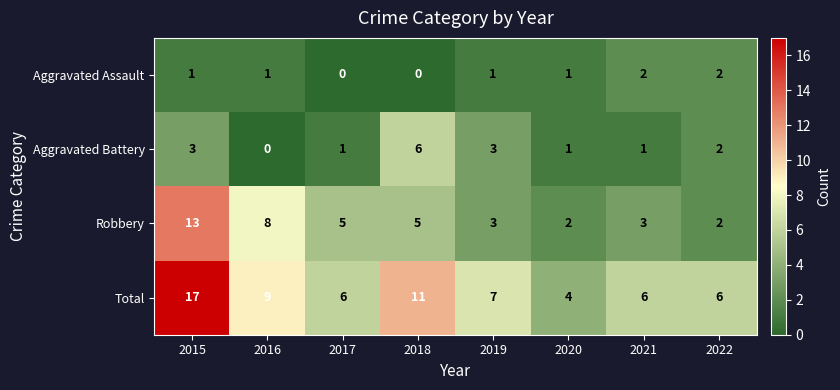

Between 2018 and 2019, which series saw the biggest shift?

Total